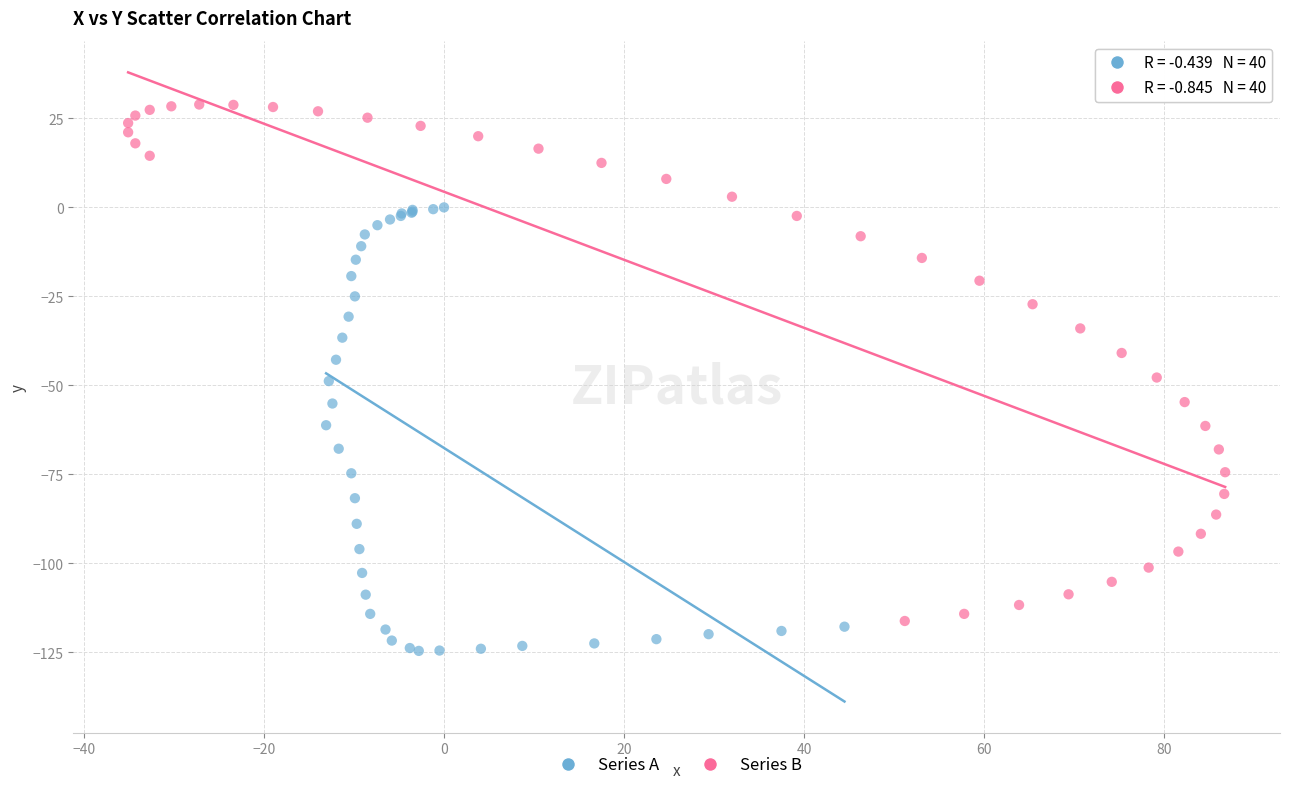

Which series contains the lowest Y value?

Series A